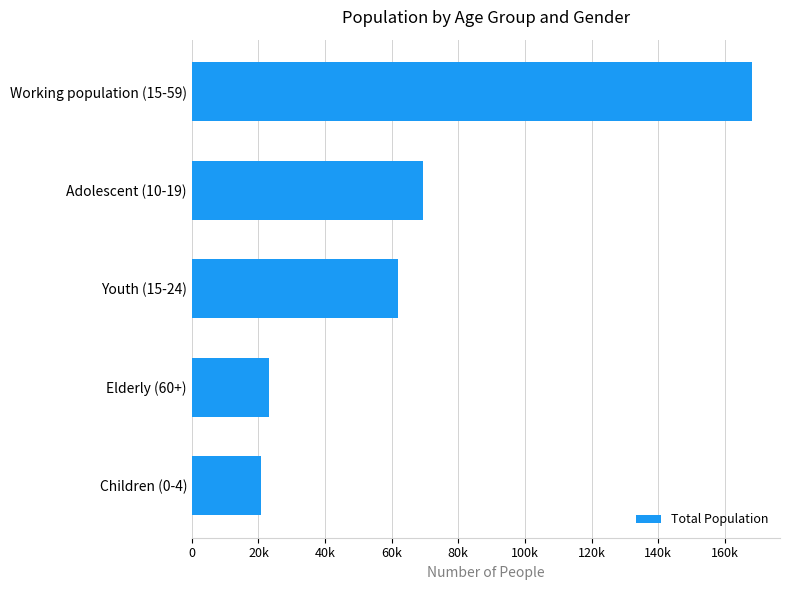

What is the sum of all values?

343464